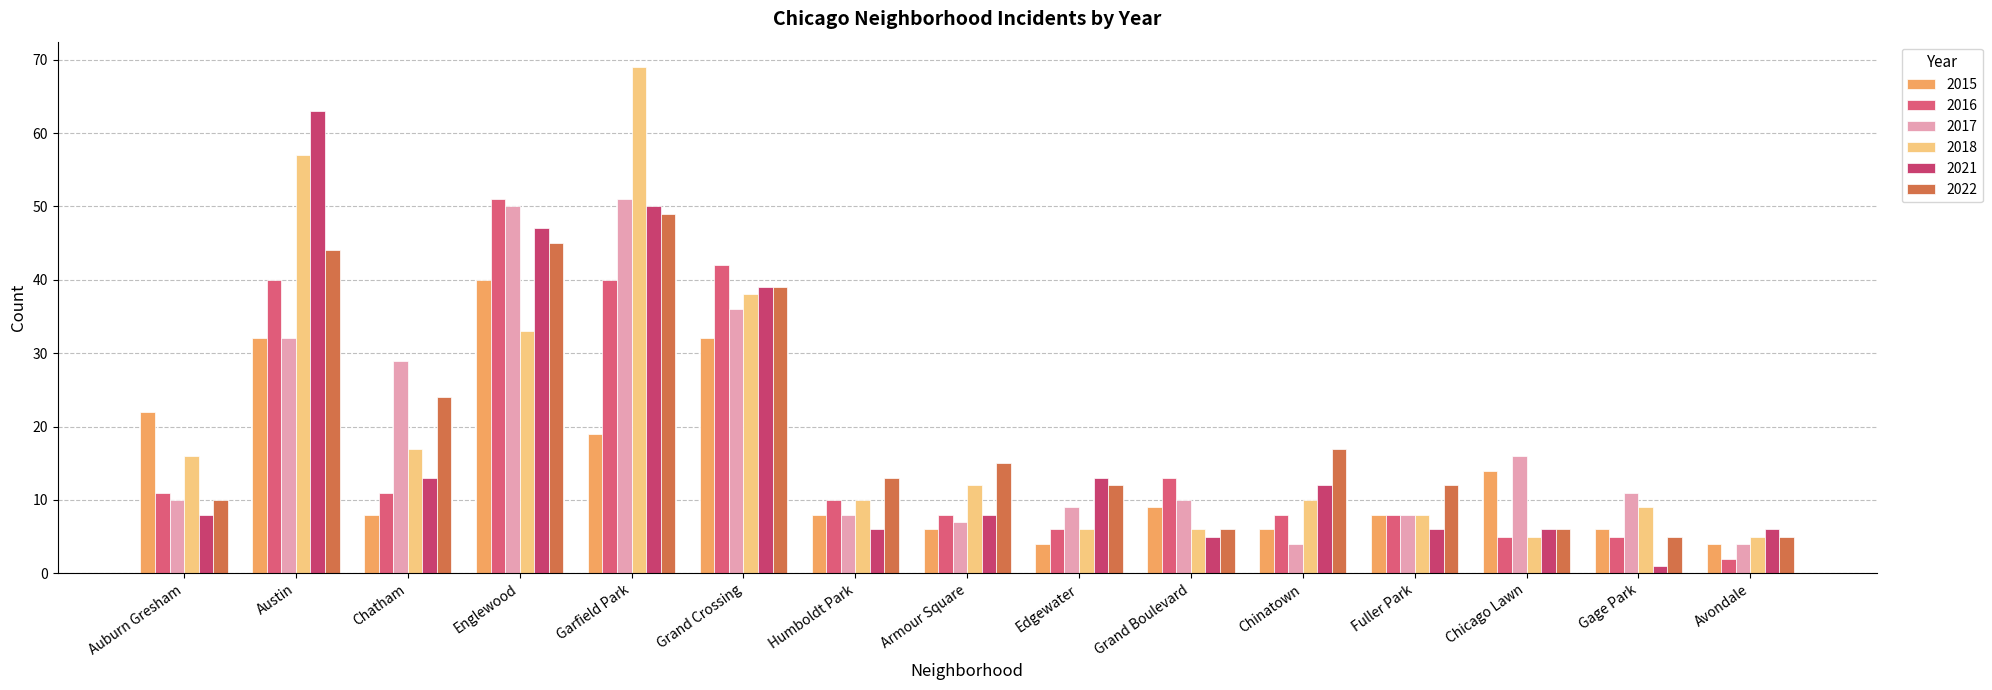

How many bars are there in total?

90